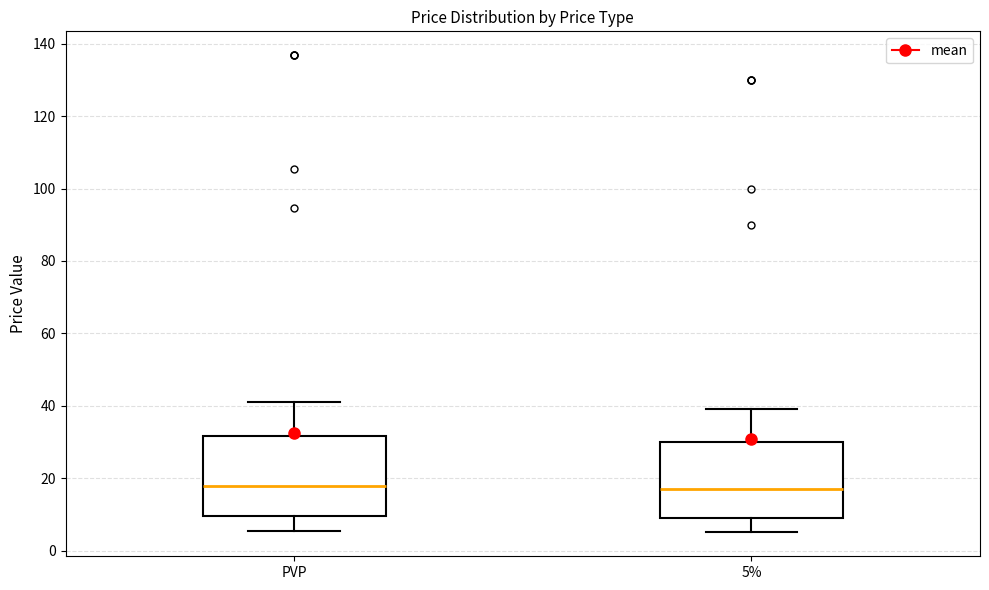

Reading left to right, read every box against the y-axis: the position of its median line, the range the box covers, and the ends of its whiskers. The values are not printed on the chart, so give them approximately, as read against the axis.

PVP: median 18, box 10 to 32, whiskers 6 to 42
5%: median 18, box 10 to 30, whiskers 6 to 40